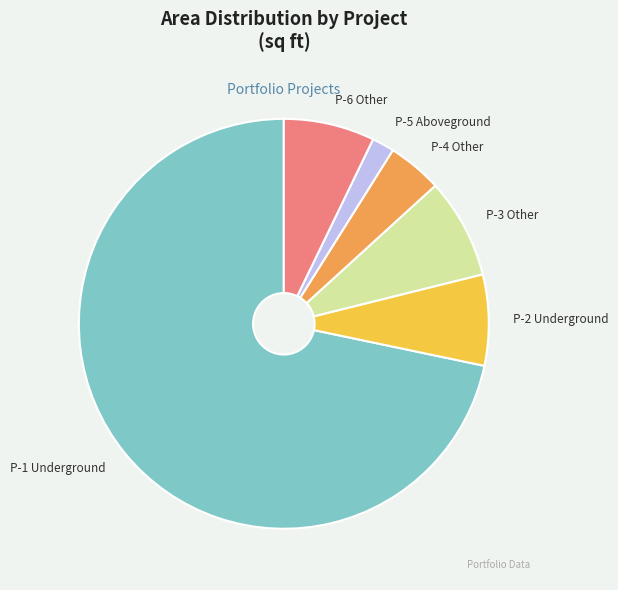

Between P-6 Other and P-3 Other, which is larger?

P-3 Other